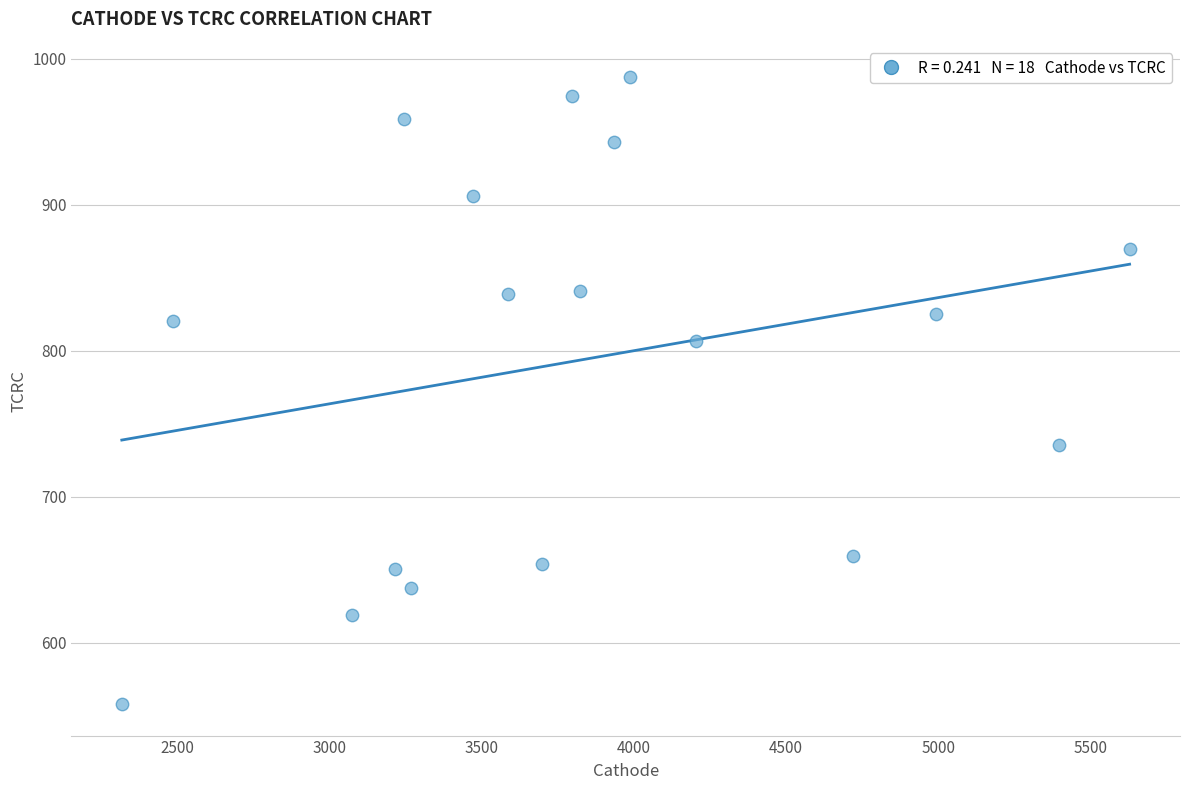

What is the range of X values (max minus min)?

3309.9